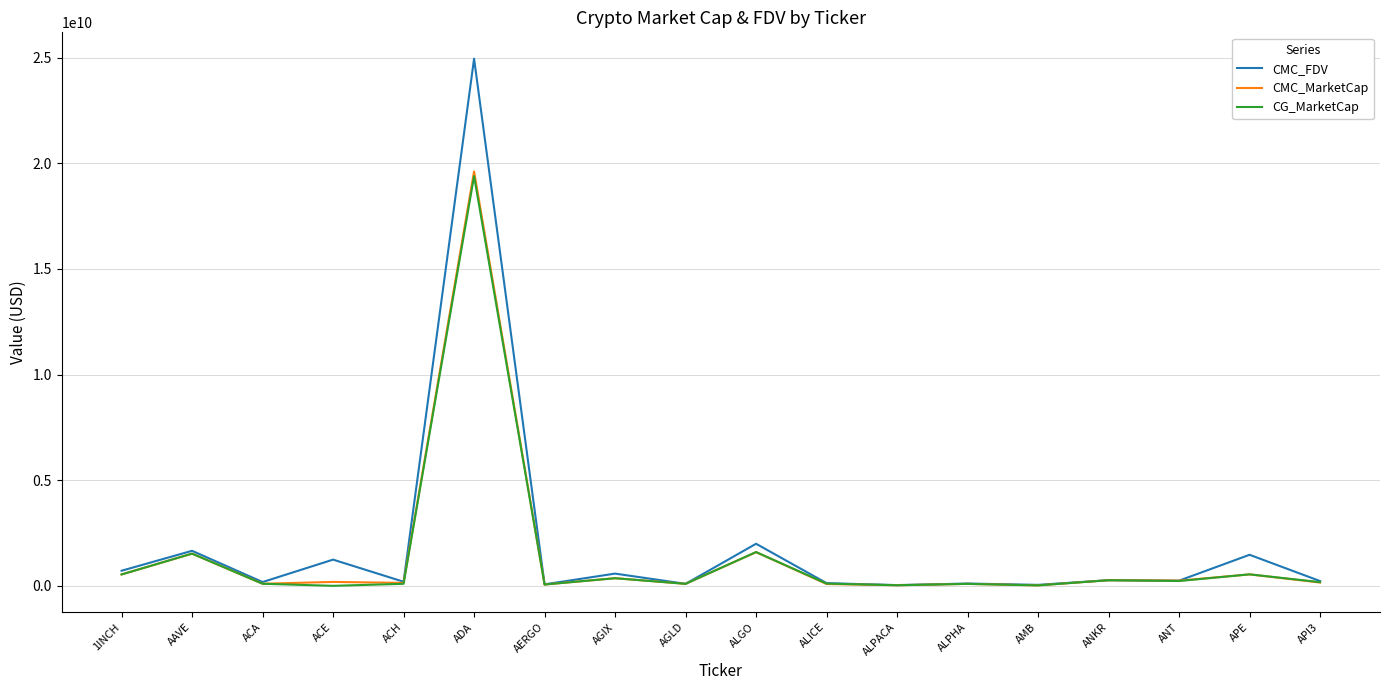

Does the chart display data point markers on the line(s)?

No